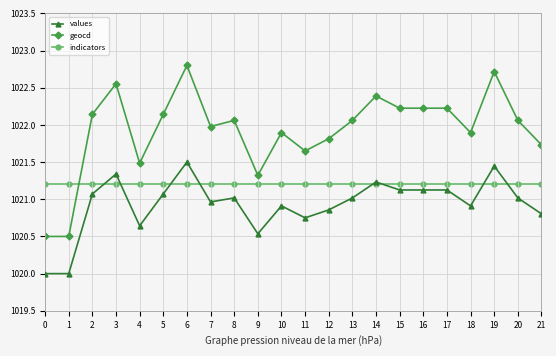

Which series ends up on top after the final intersection of indicators and geocd?

geocd